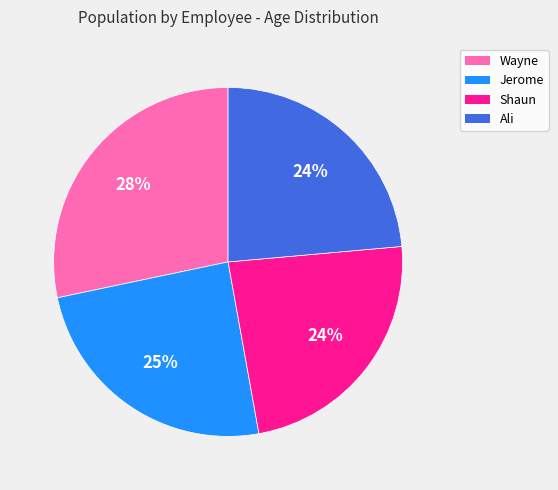

To the nearest percent, what is the average slice percentage?

25%